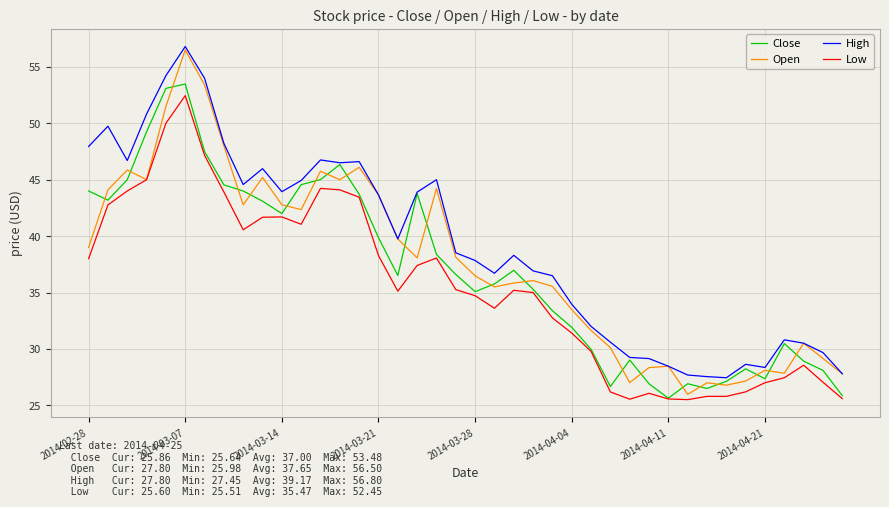

Which series has the widest spread of values?

Open